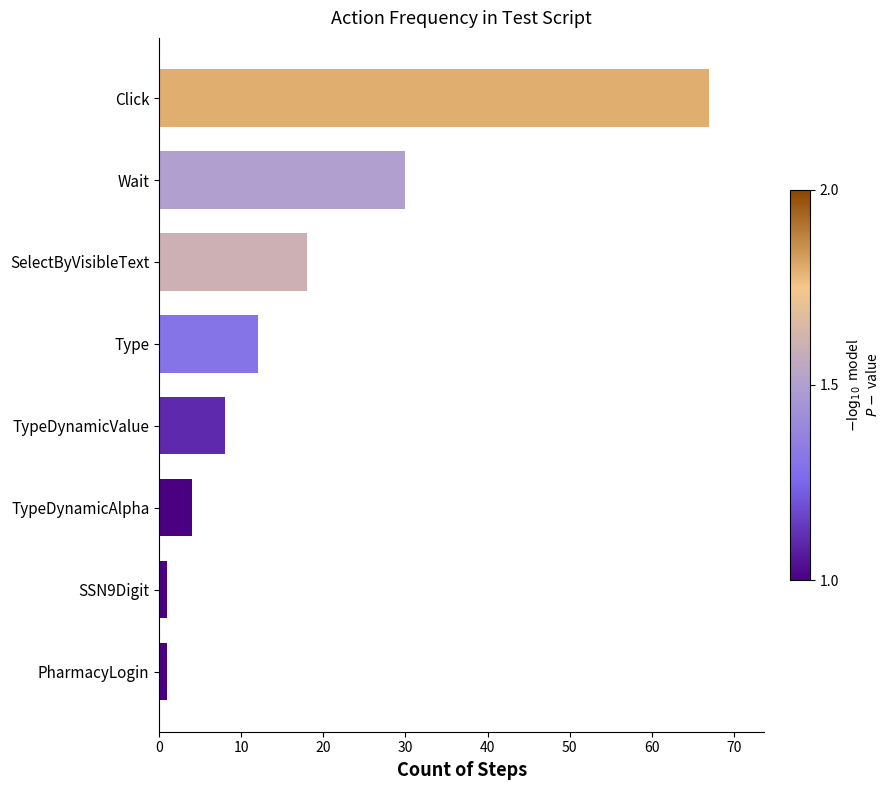

What value does the data have at TypeDynamicValue, to the nearest 5?

10